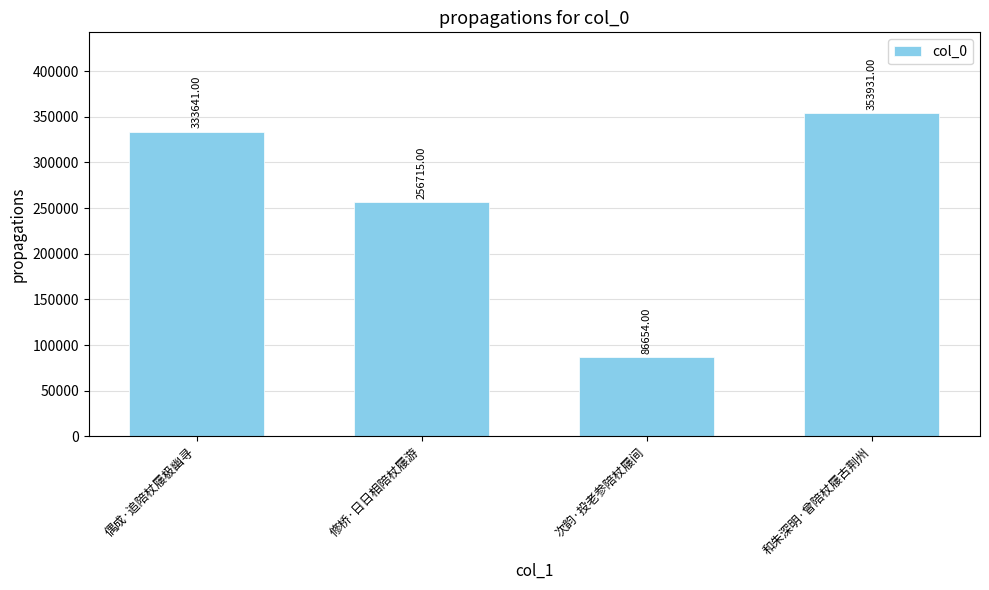

Are the bars horizontal?

No